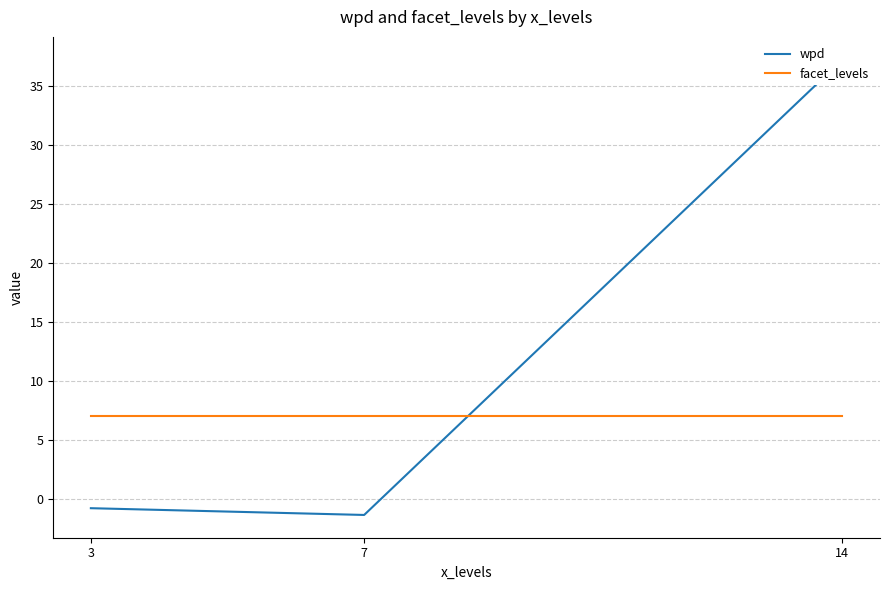

List the series in order of their overall mean, highest first.

wpd, facet_levels